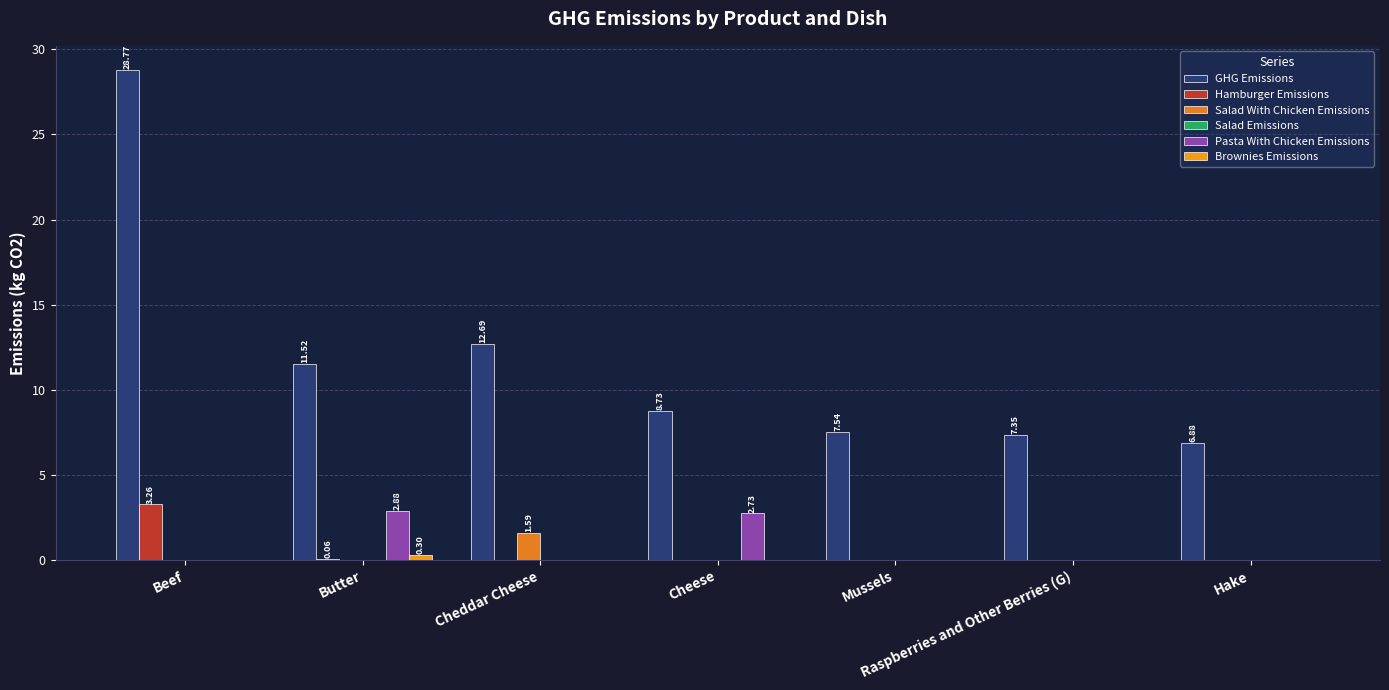

At how many categories does at least one series exceed 6?

7